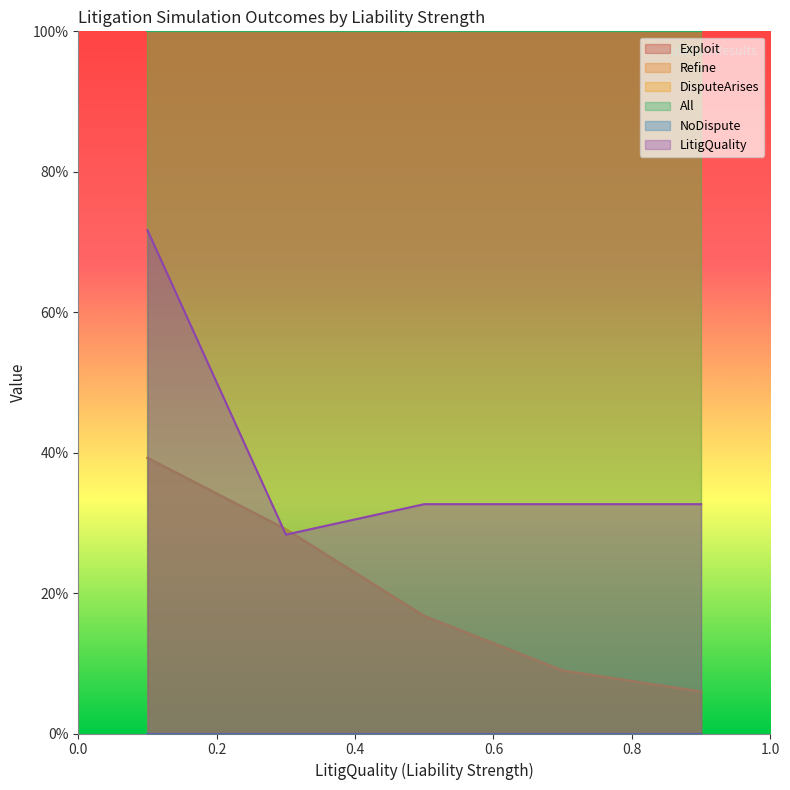

True or false: All has more than 0 points higher than both neighbors.

True